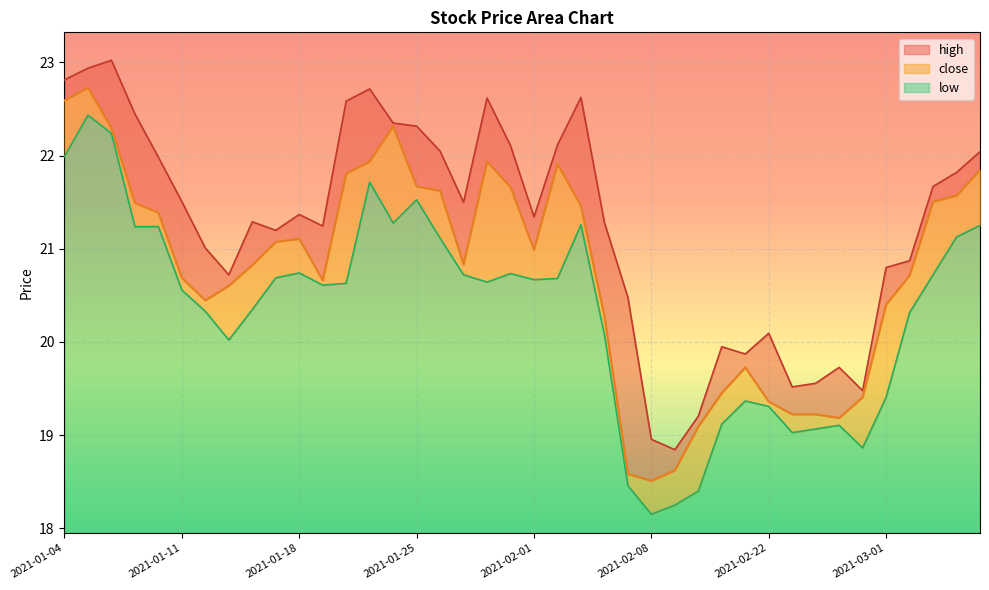

How many lines are shown in the chart?

3